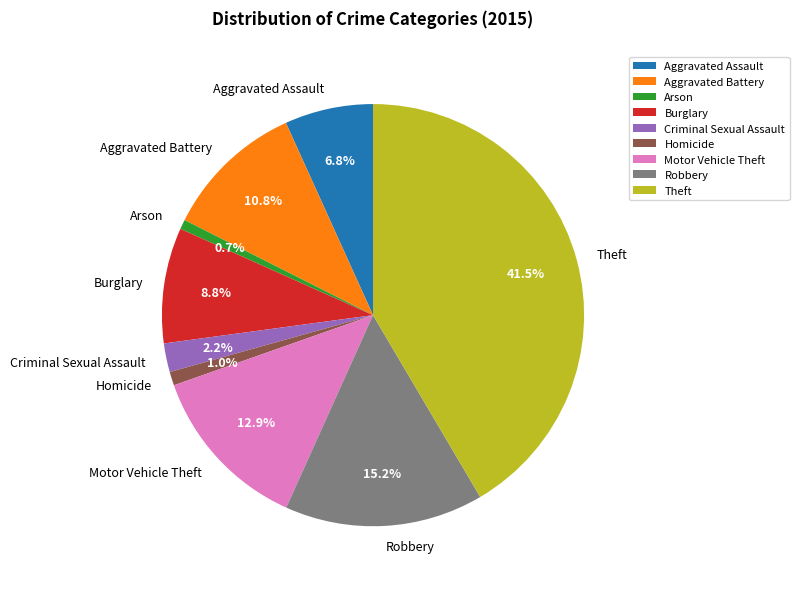

Combined, what portion of the pie is Aggravated Assault and Robbery?

22.0%